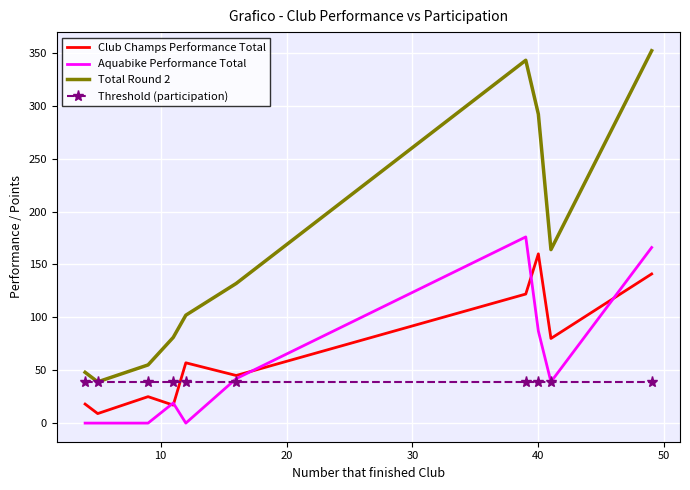

Which series ends up on top after the final intersection of Club Champs Performance Total and Threshold (participation)?

Club Champs Performance Total